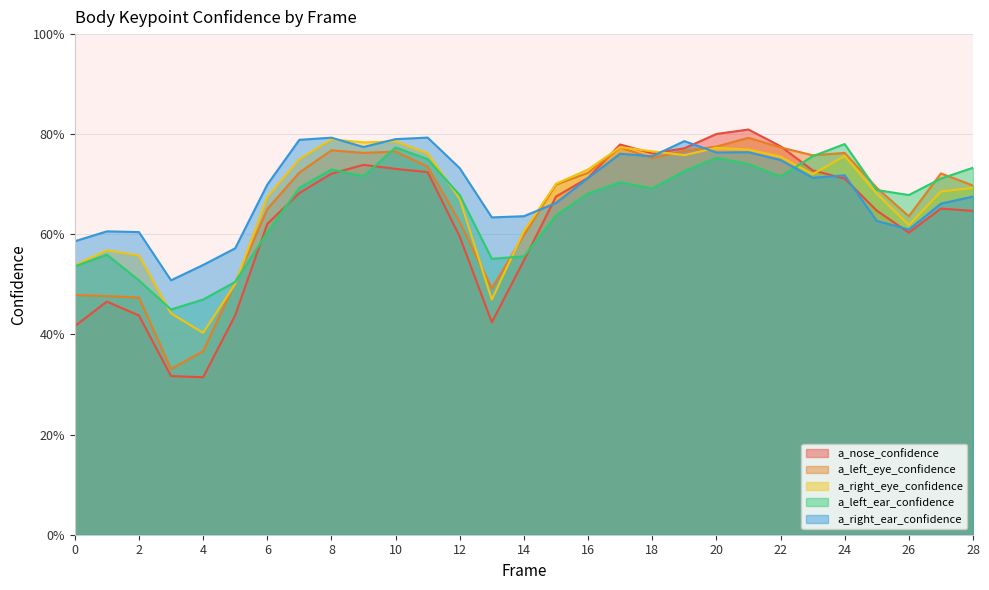

How many intersections are there between a_right_ear_confidence and a_left_eye_confidence?

3